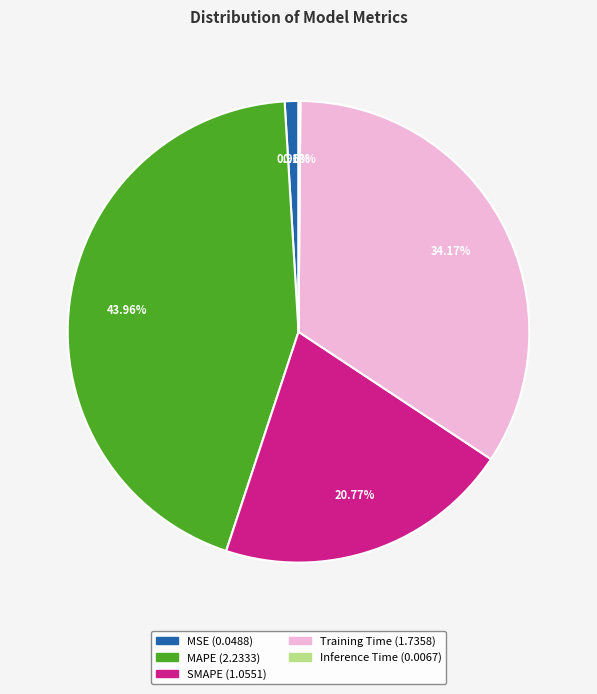

Approximately how many times larger is the value at MAPE compared to Training Time?

1.3